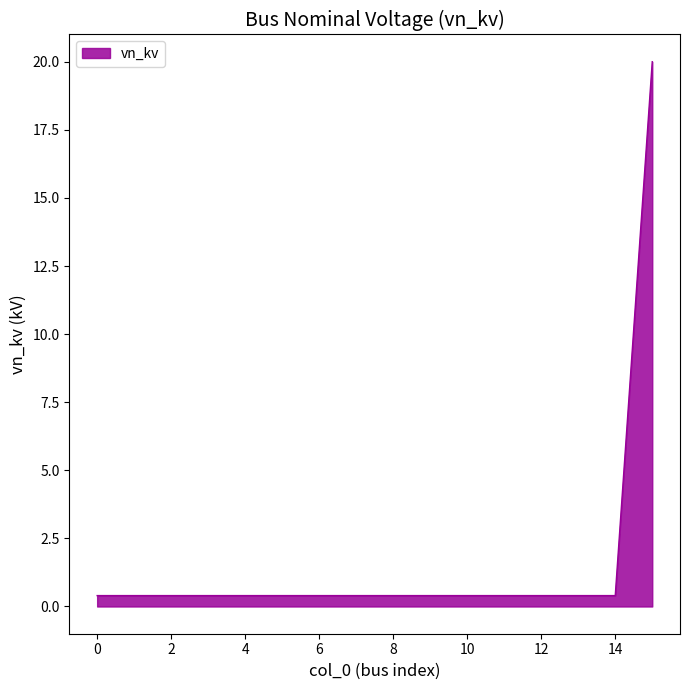

What is the difference between the maximum and minimum values?

19.6